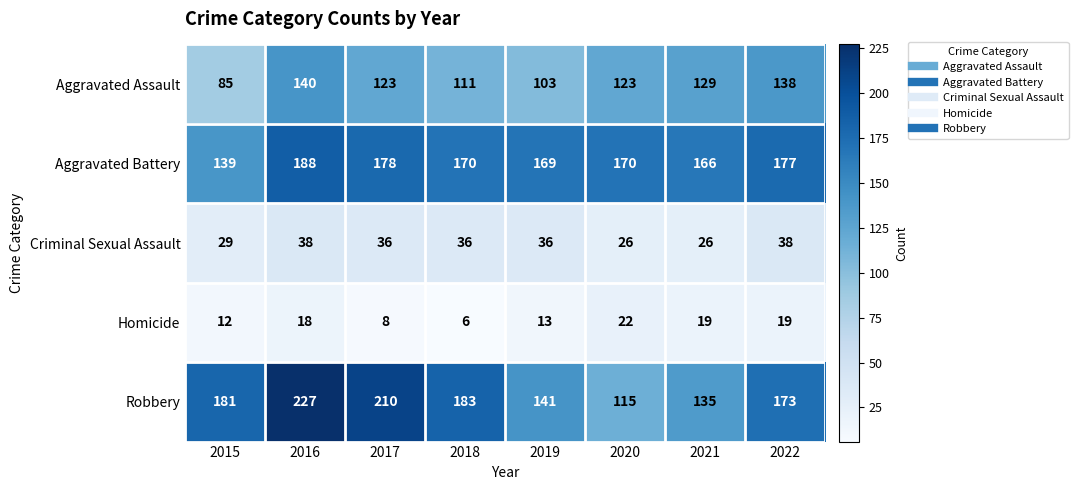

Which series changed the most between 2018 and 2019?

Robbery